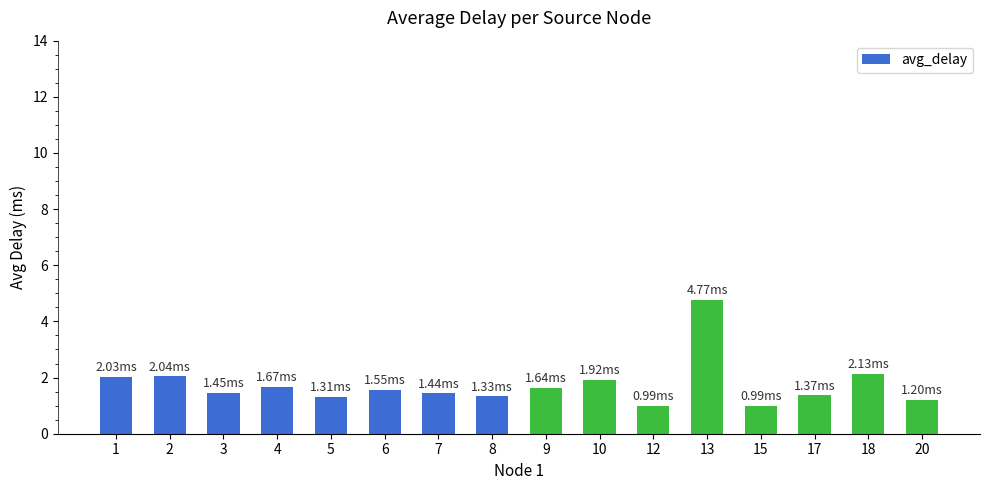

What is the greatest value displayed?

4.8